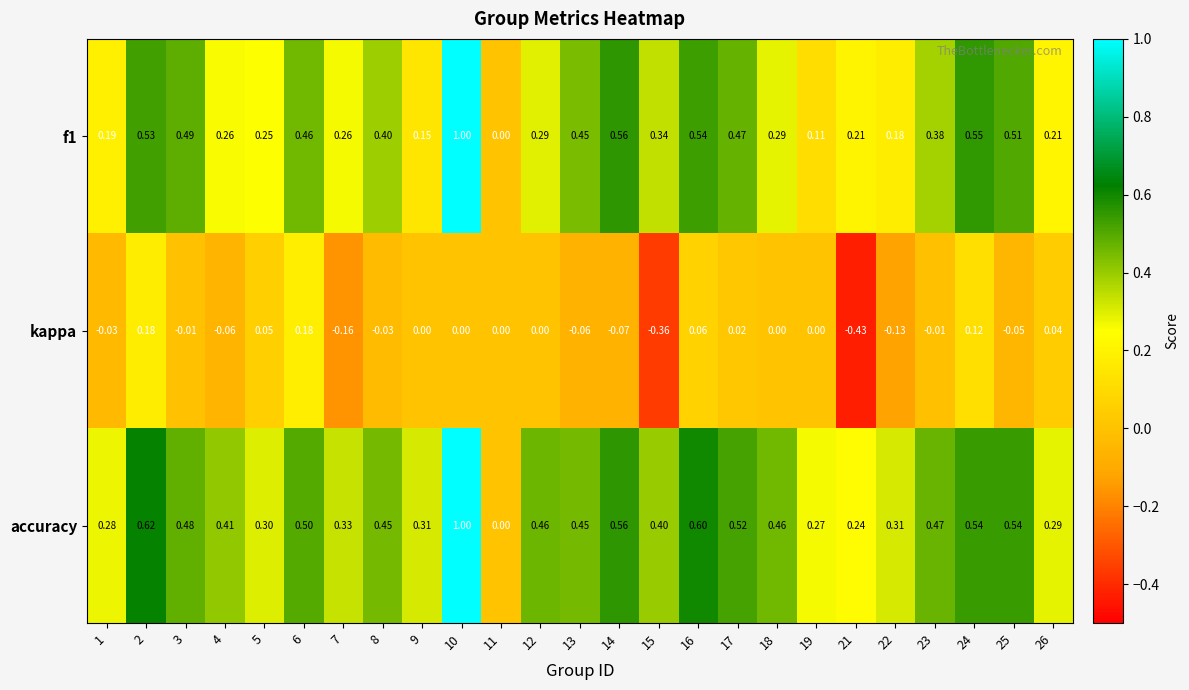

What is the difference between the highest and lowest values at 2?

0.4